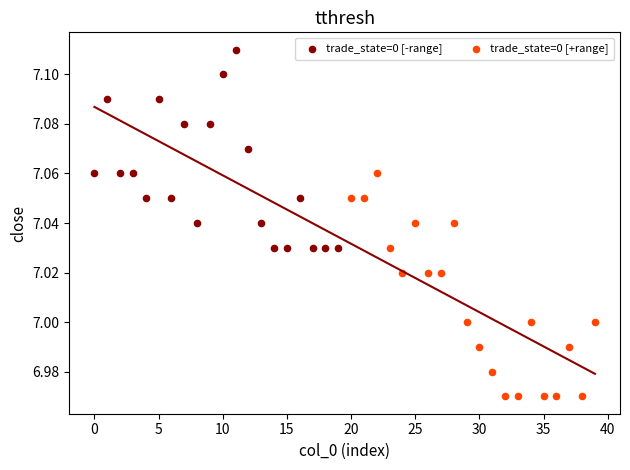

What are all the series names shown in the legend?

trade_state=0 [-range], trade_state=0 [+range]